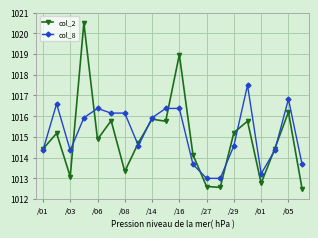

List the series in order of their peak value, lowest first.

col_8, col_2